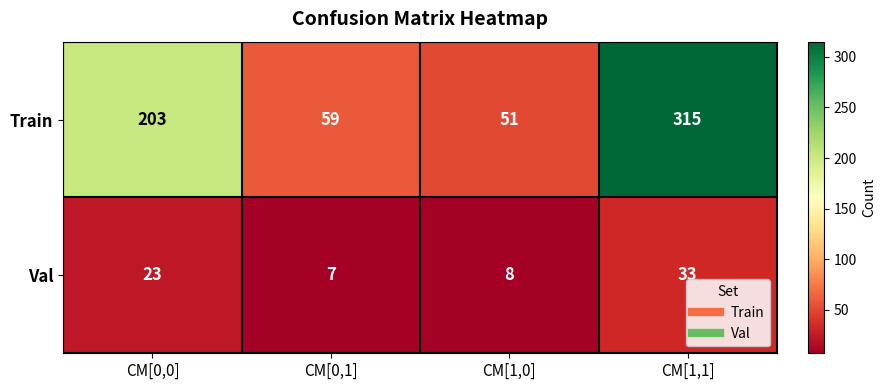

What is the sum of all Val values?

71